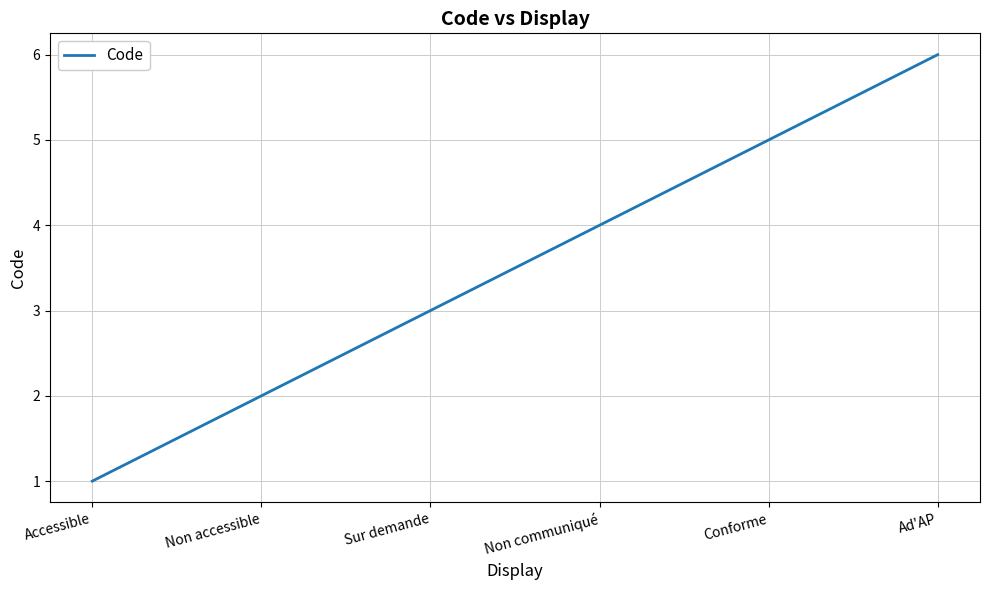

Is it true that the value at Accessible is 1?

True